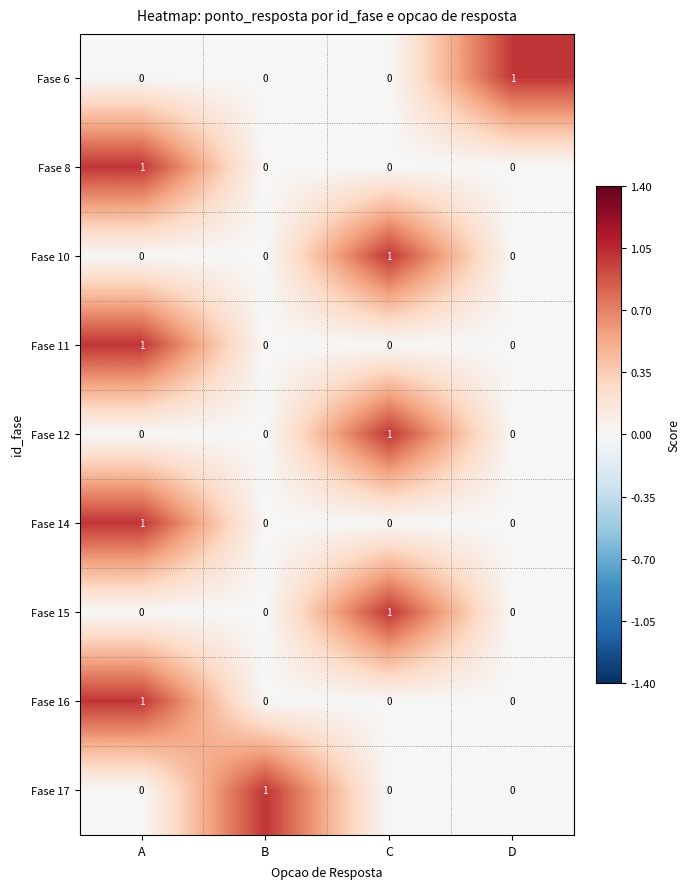

Is it true that Fase 12 equals 0 at B?

True